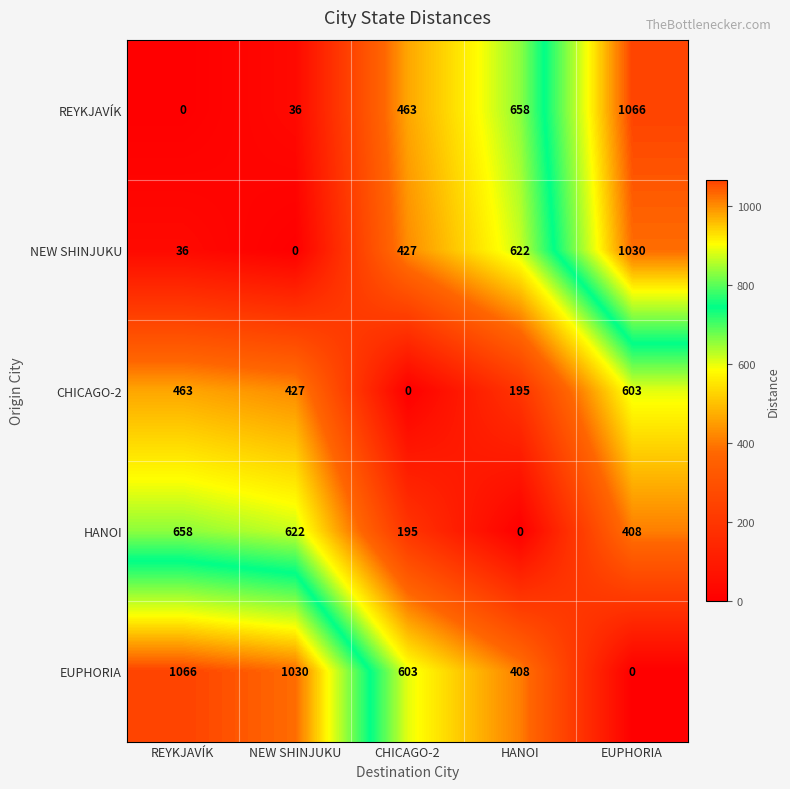

What is the sum of all EUPHORIA values?

3107